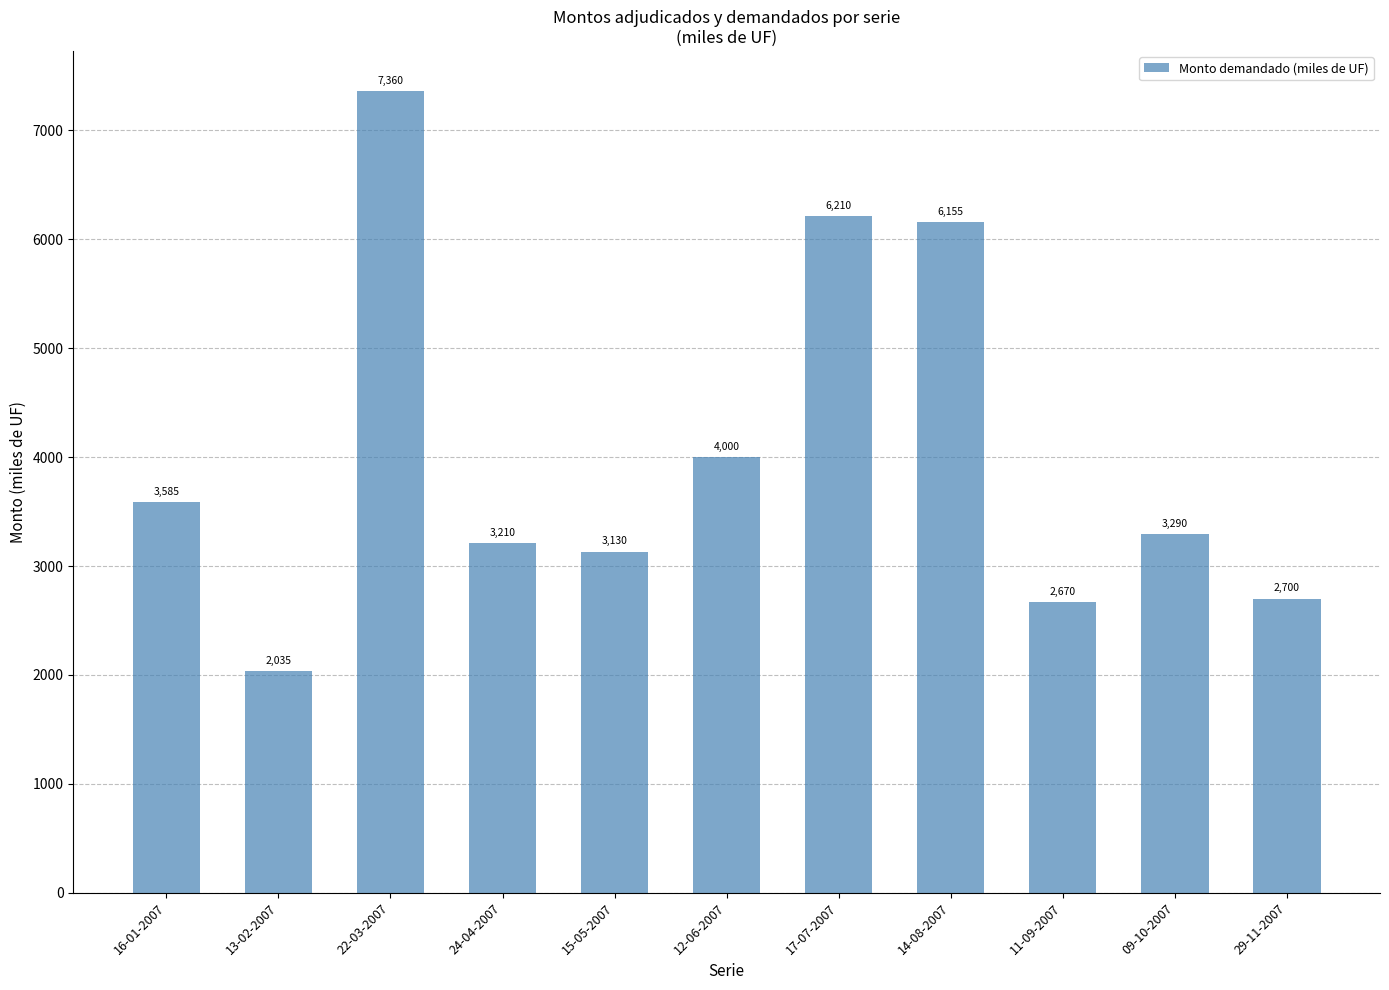

What is the difference between the maximum and minimum values?

5325